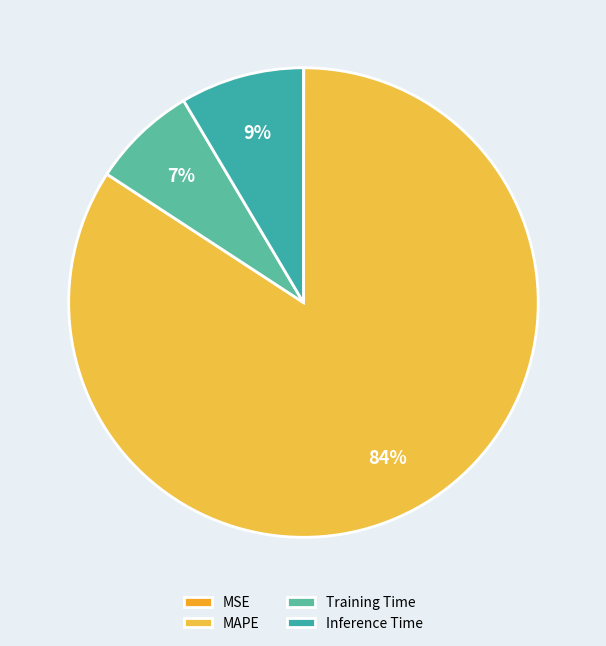

Which slice is the largest?

MAPE